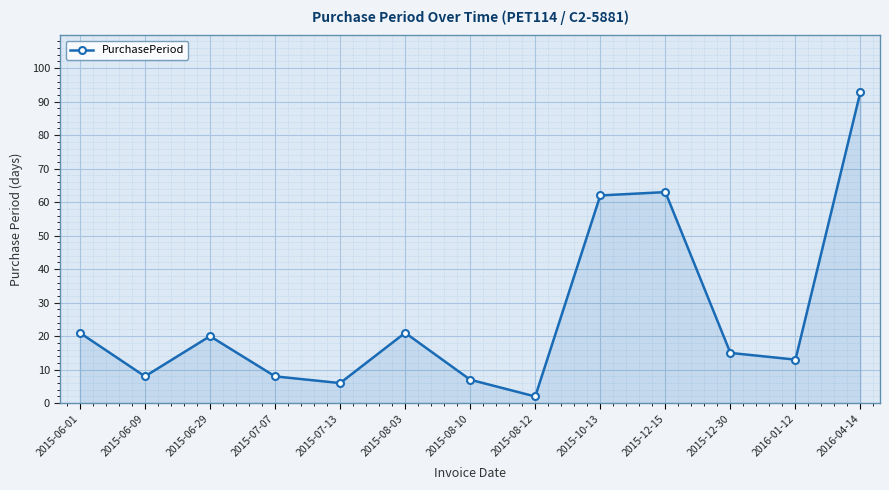

At which label is the value closest to 47?

2015-10-13